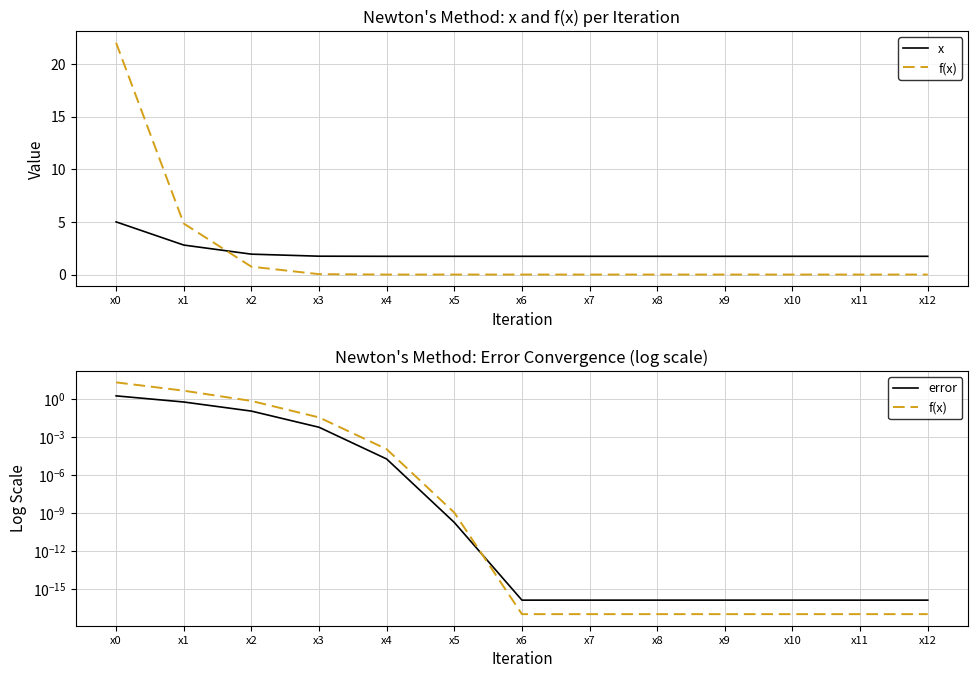

True or false: f(x) has a value of 1.0 at x2.

False